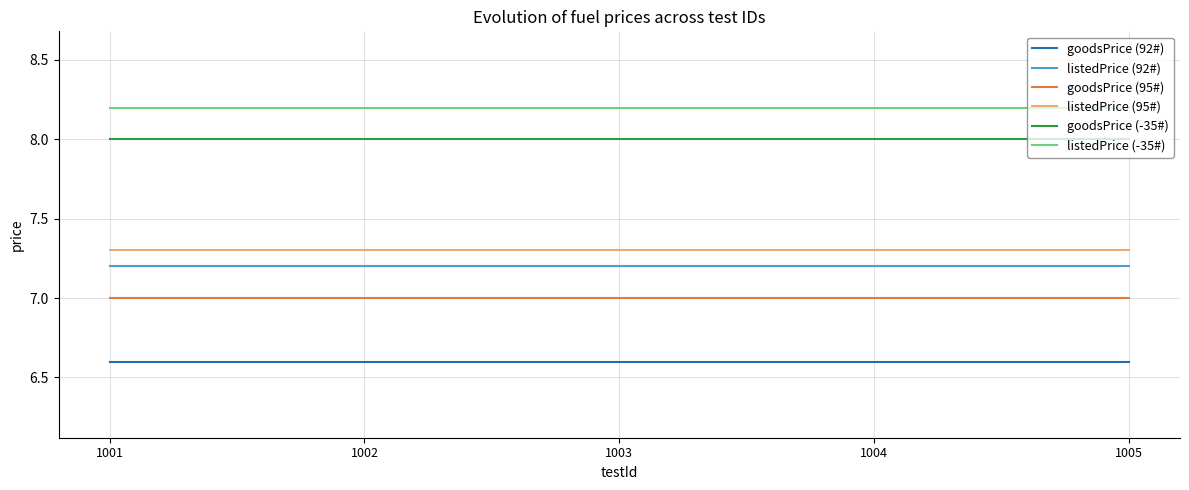

Is the value of goodsPrice (95#) at 1005 greater than the value of listedPrice (-35#) at 1001?

No